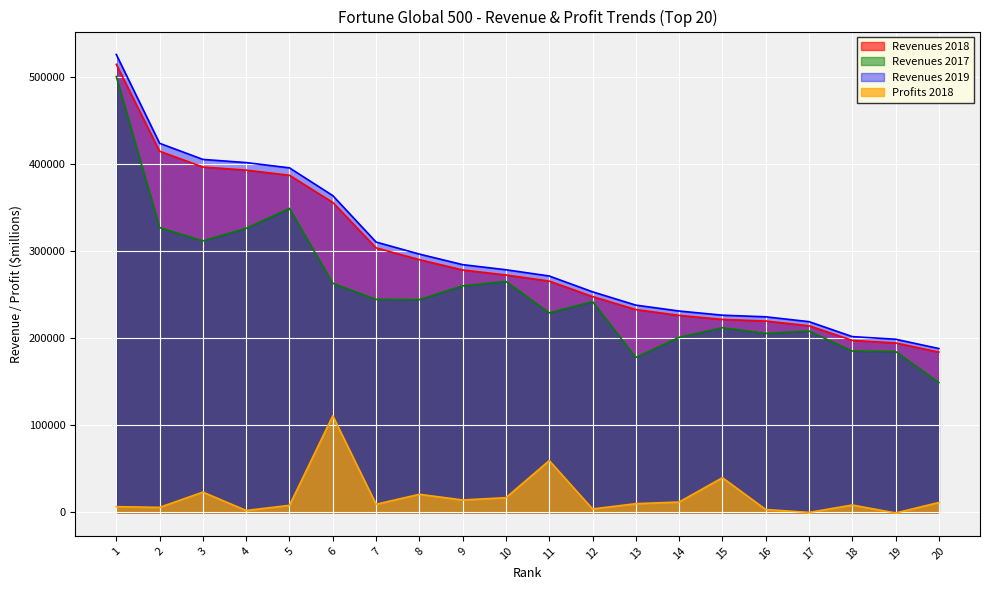

True or false: Profits 2018 and Revenues 2019 intersect in this chart.

False